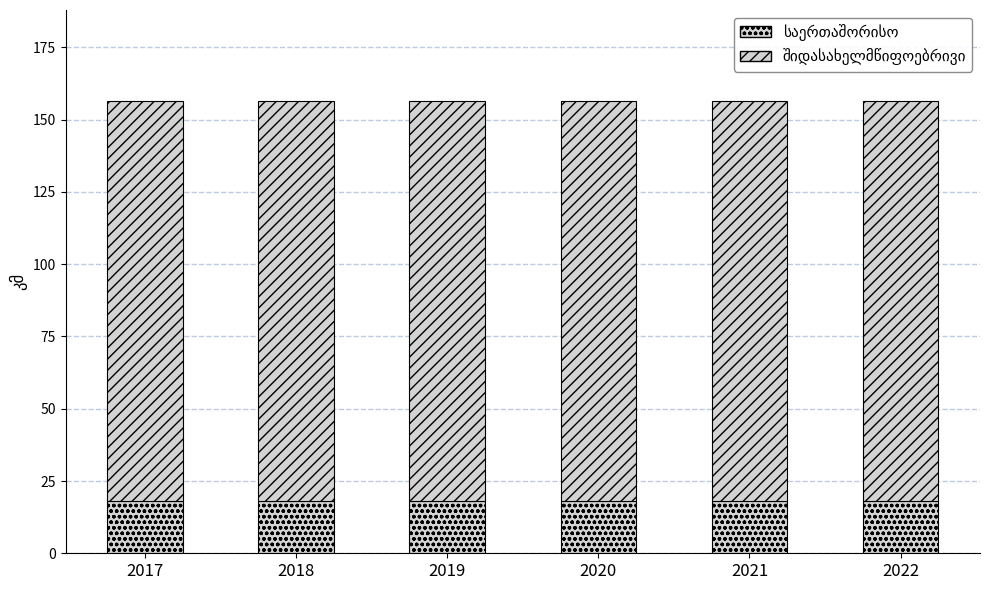

Does the chart contain any negative values?

No